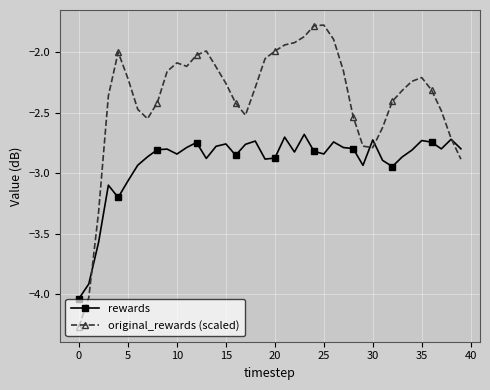

True or false: original_rewards (scaled) has more than 1 interior local peaks.

True